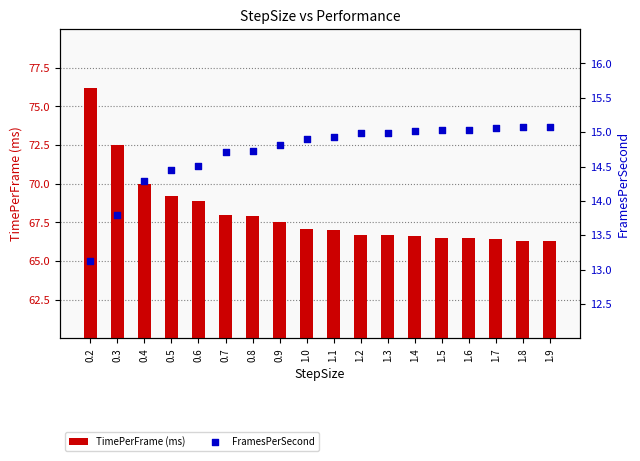

What is the total value across all series at 1.0?

82.0